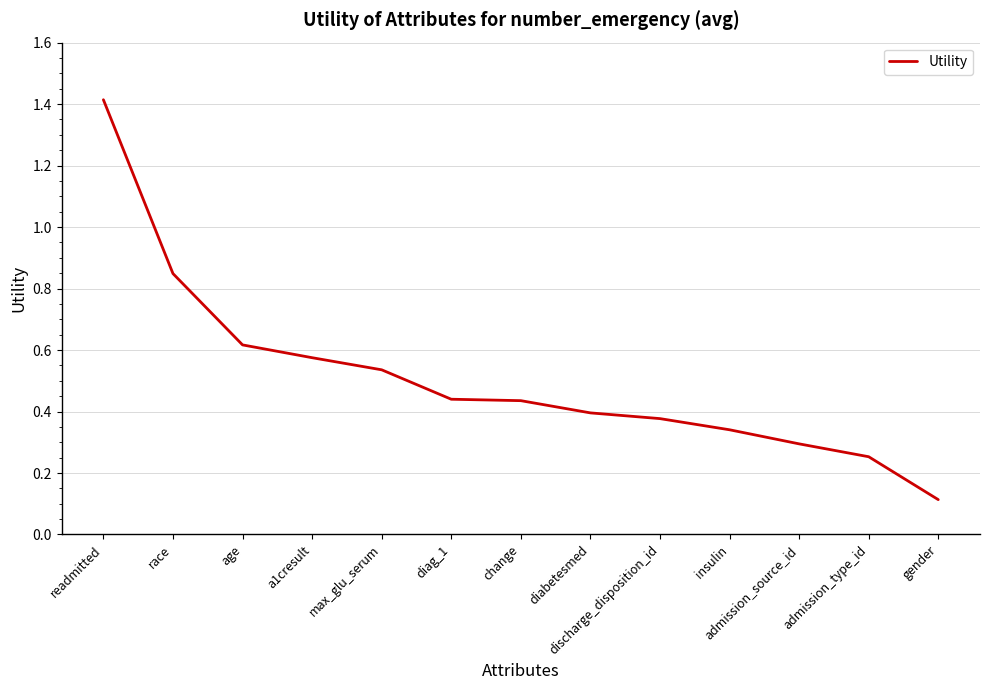

What position from the right is max_glu_serum?

9